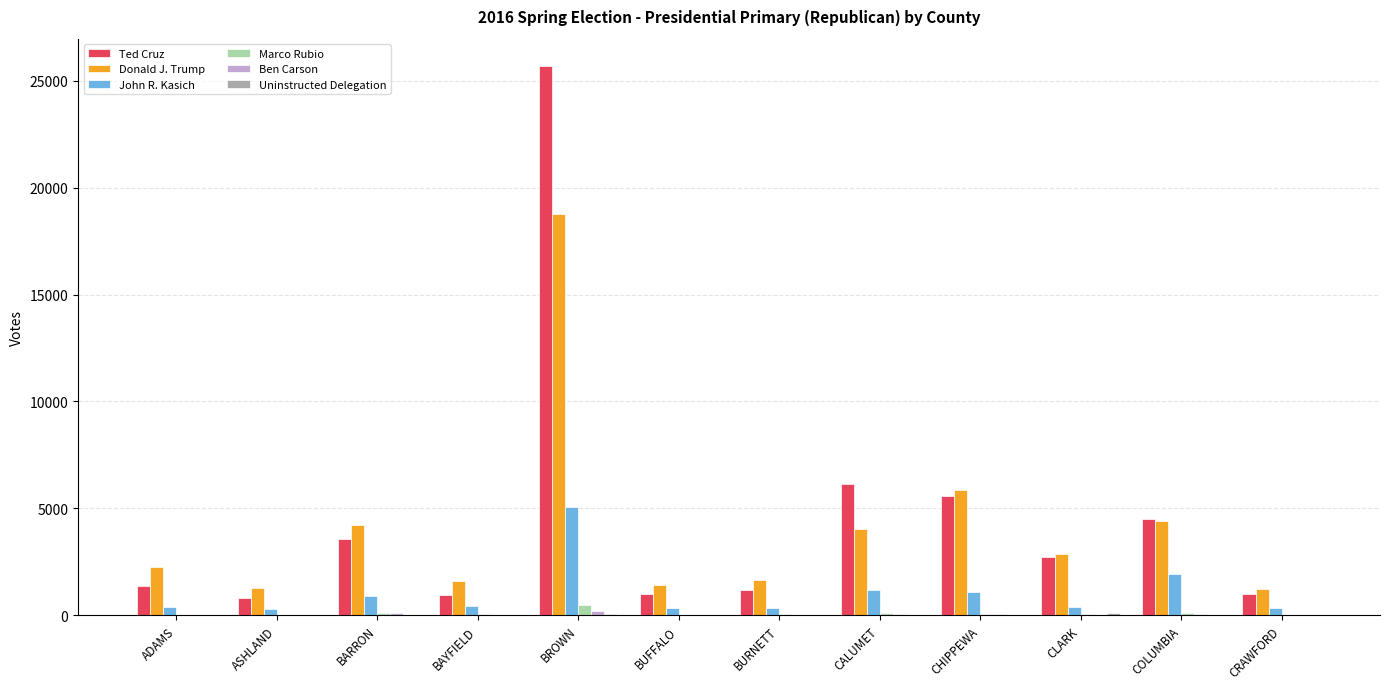

How many groups of bars are there?

12